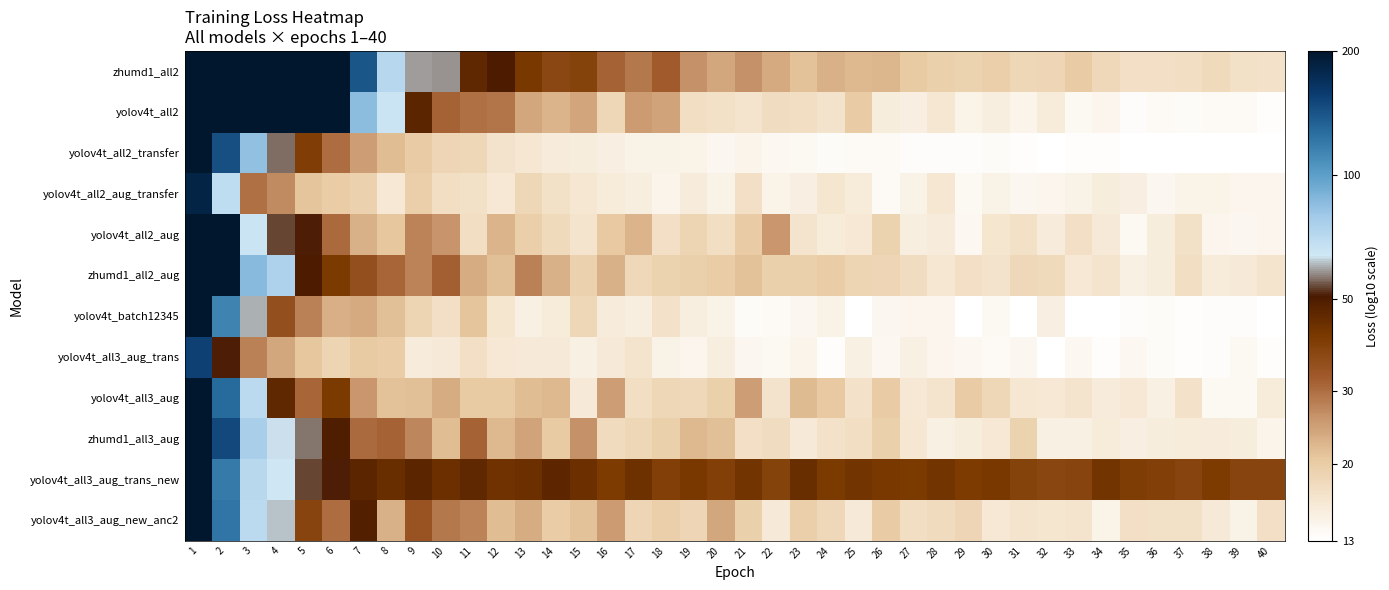

Rank the series by their maximum value, from lowest to highest.

yolov4t_all3_aug_trans, yolov4t_all2_aug_transfer, yolov4t_batch12345, yolov4t_all3_aug_trans_new, zhumd1_all3_aug, yolov4t_all2_transfer, yolov4t_all3_aug, yolov4t_all3_aug_new_anc2, zhumd1_all2_aug, yolov4t_all2_aug, zhumd1_all2, yolov4t_all2